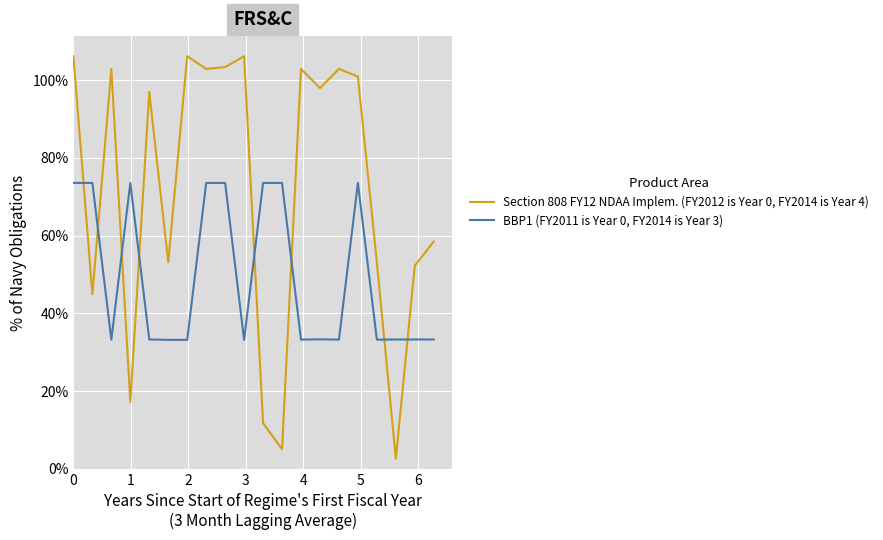

Does the chart display data point markers on the line(s)?

No